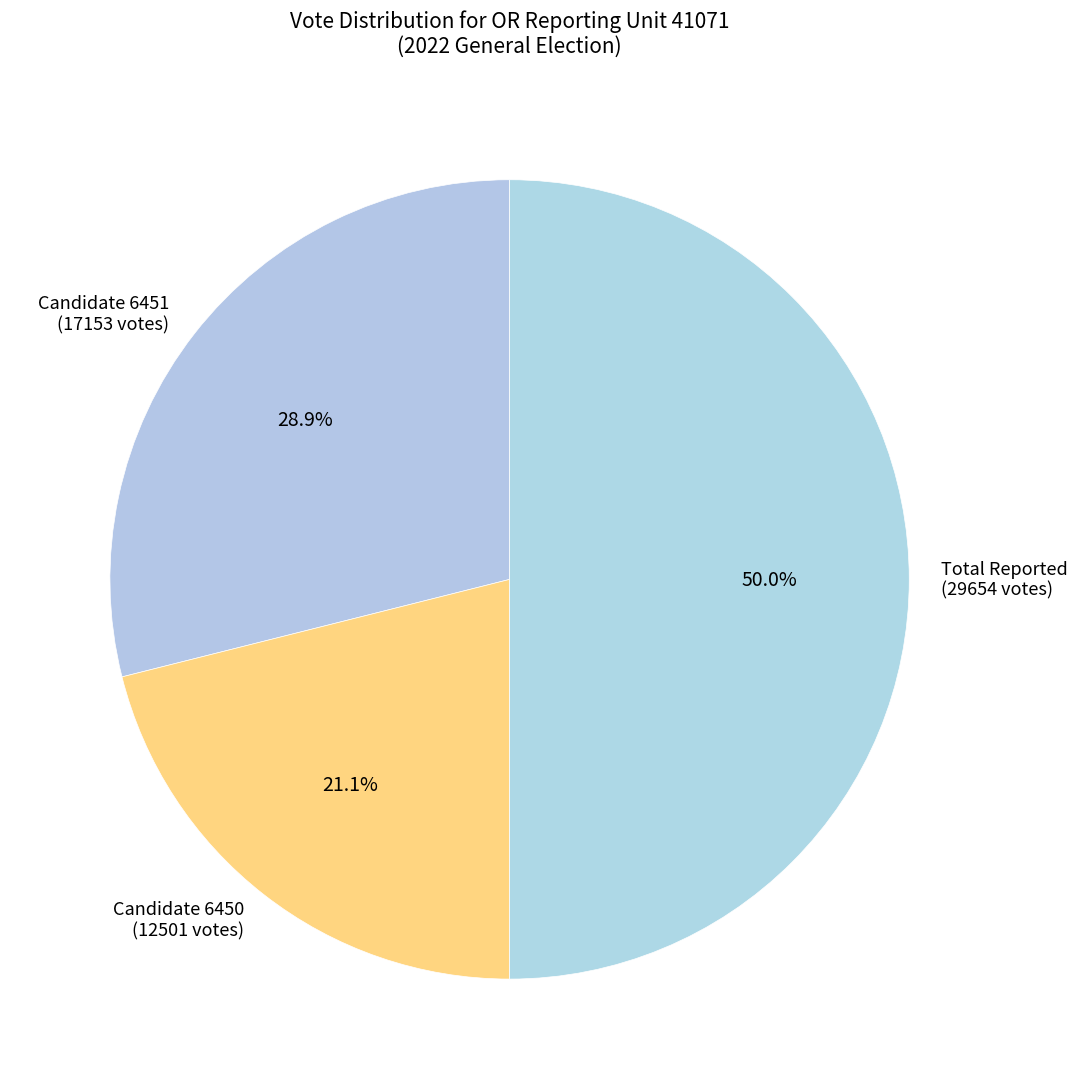

How many segments does this pie chart have?

3